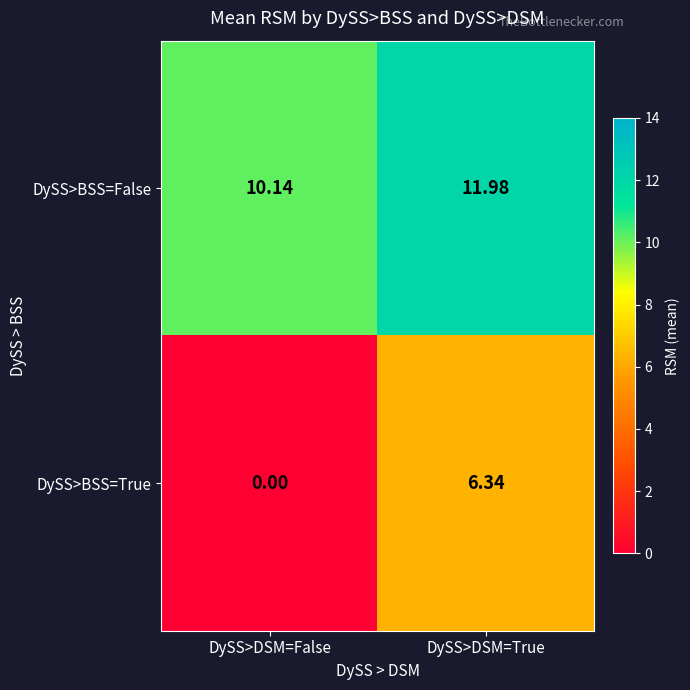

List the series in order of their peak value, lowest first.

DySS>BSS=True, DySS>BSS=False